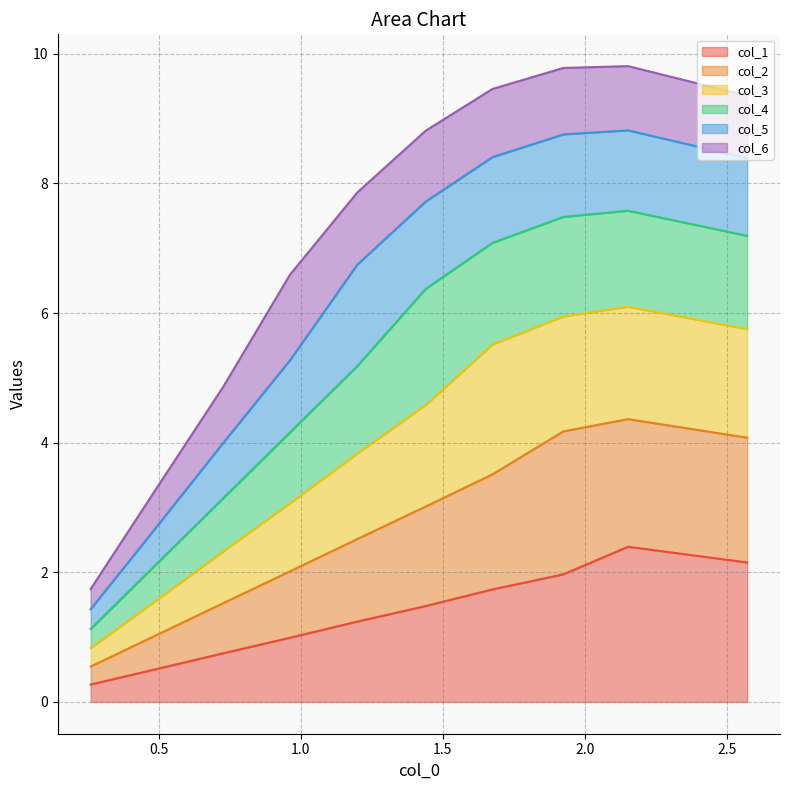

How many values in the col_1 series are below 1?

4